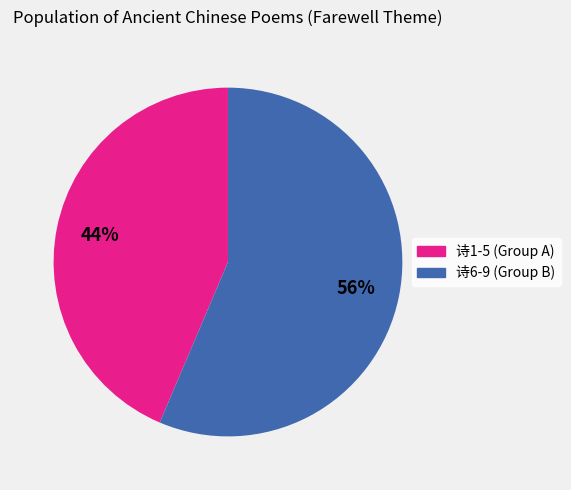

Is there a majority slice in this chart?

Yes